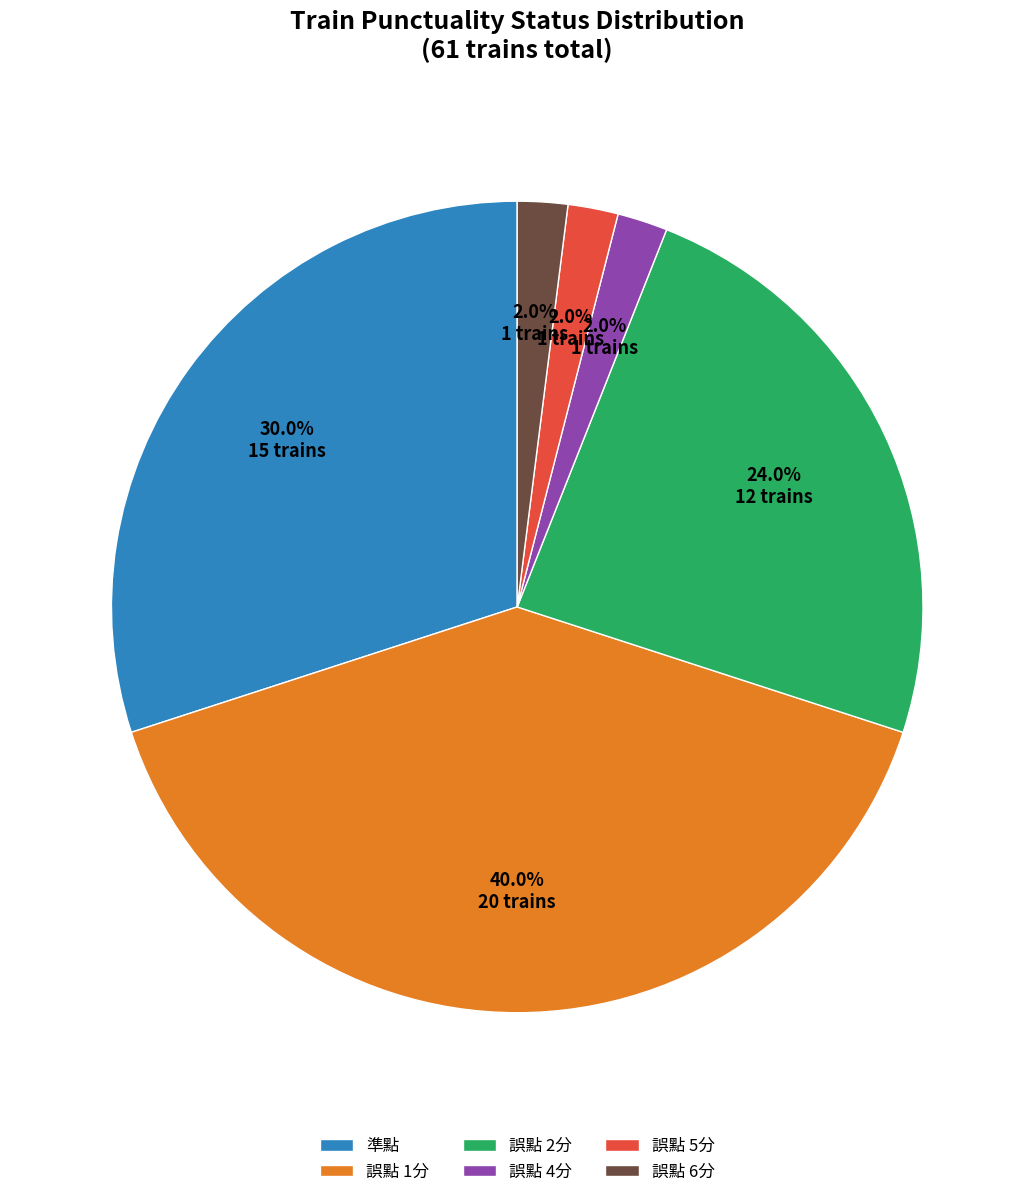

What is the largest slice in the pie chart?

誤點 1分